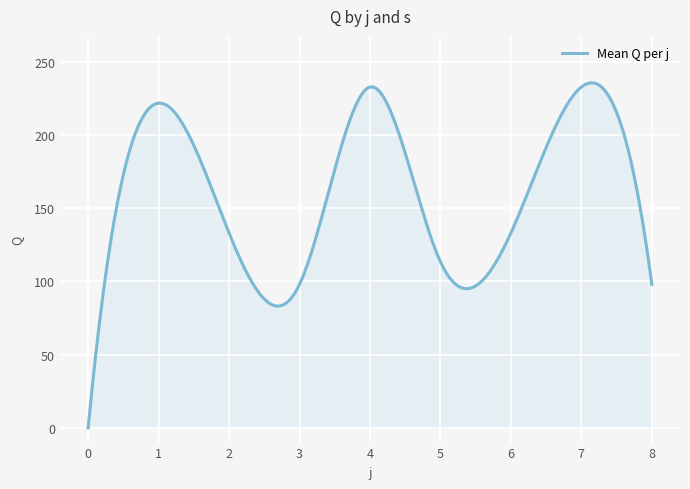

How many series are shown in this chart?

1